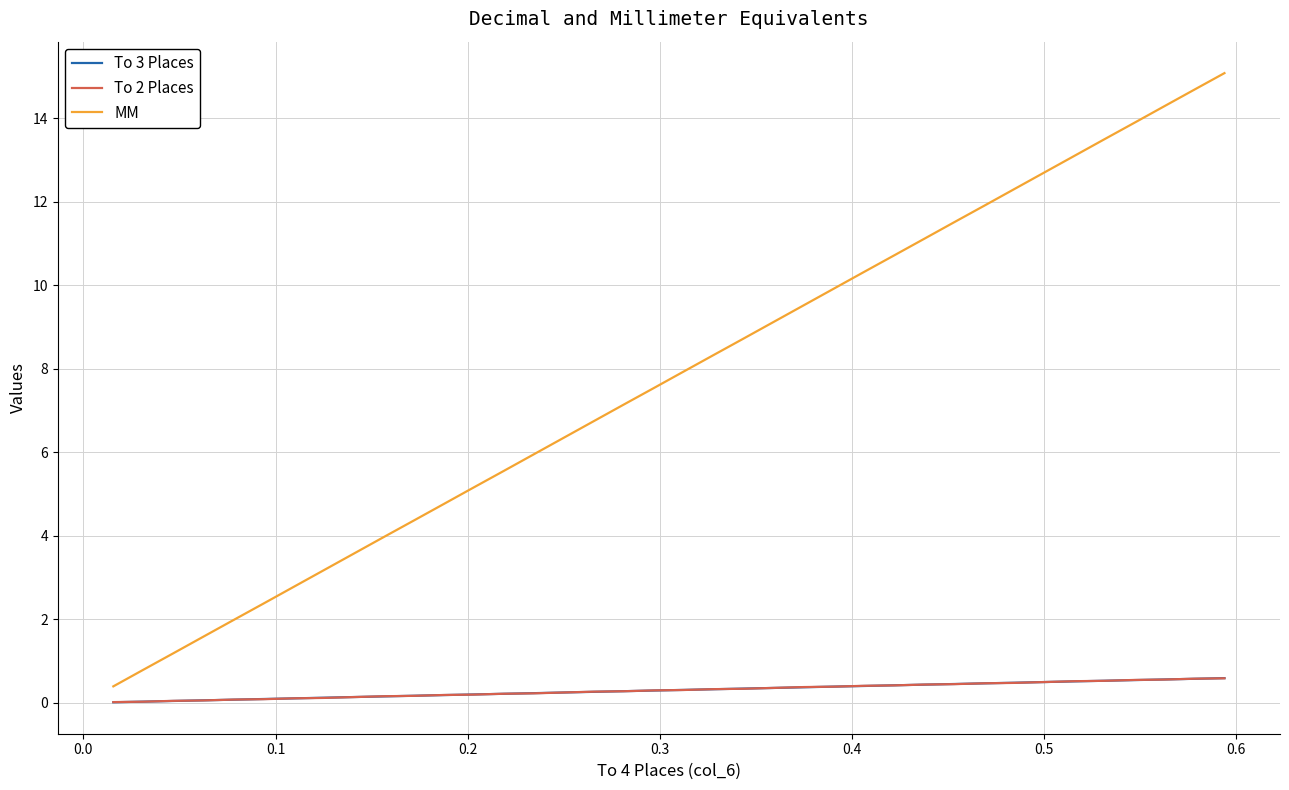

Which series has the largest range (max minus min)?

MM